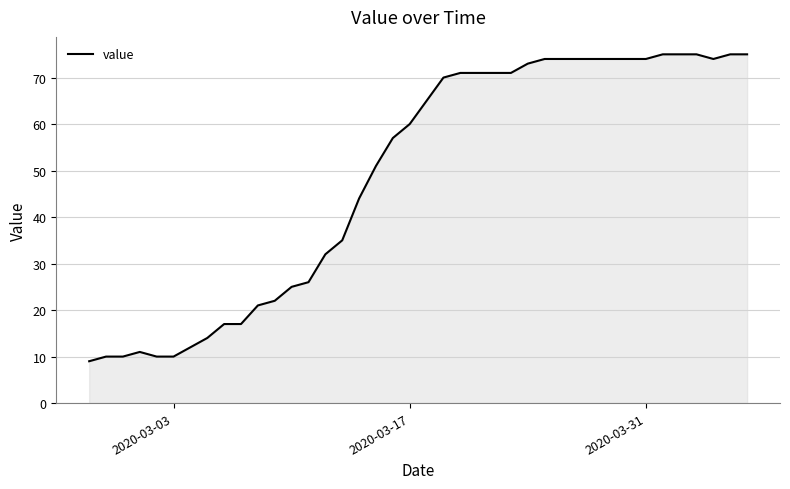

What is the difference between the maximum and minimum values?

66